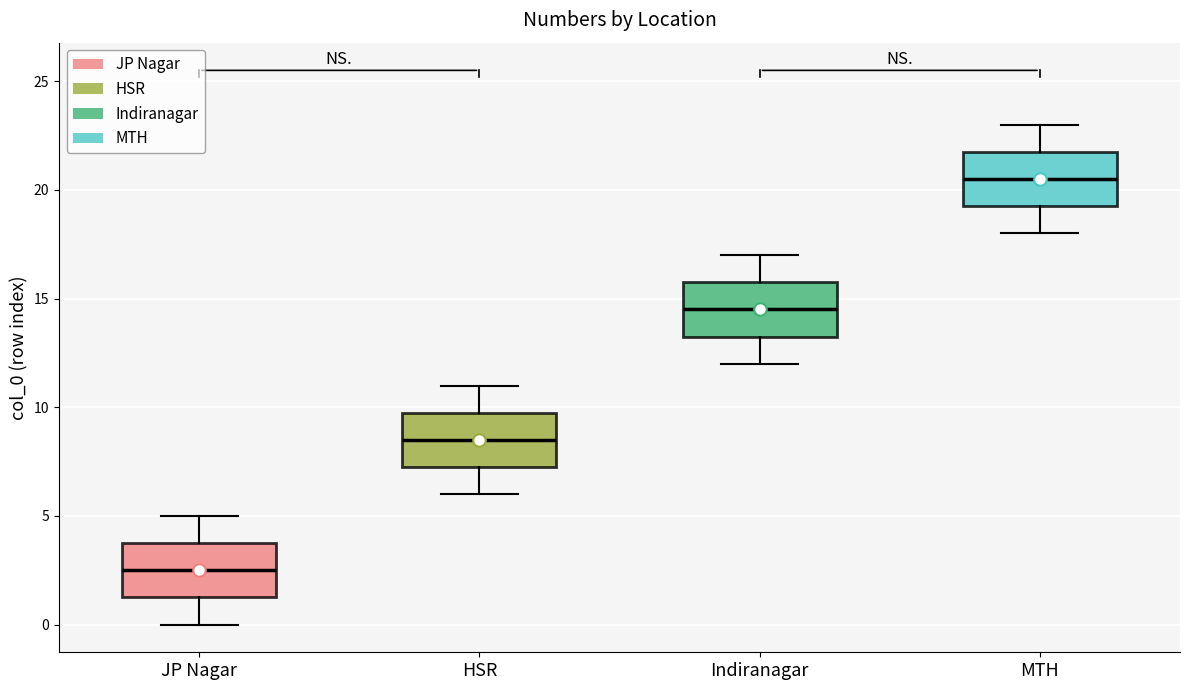

Which box's median line is the lowest?

JP Nagar